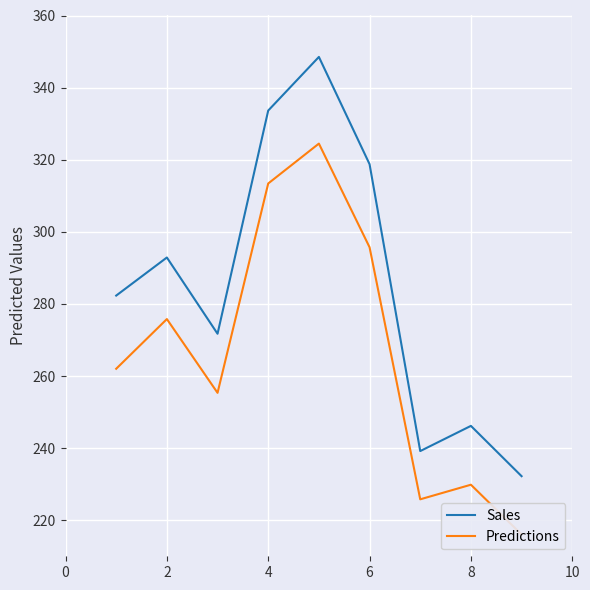

What is the maximum value for Sales?

348.5